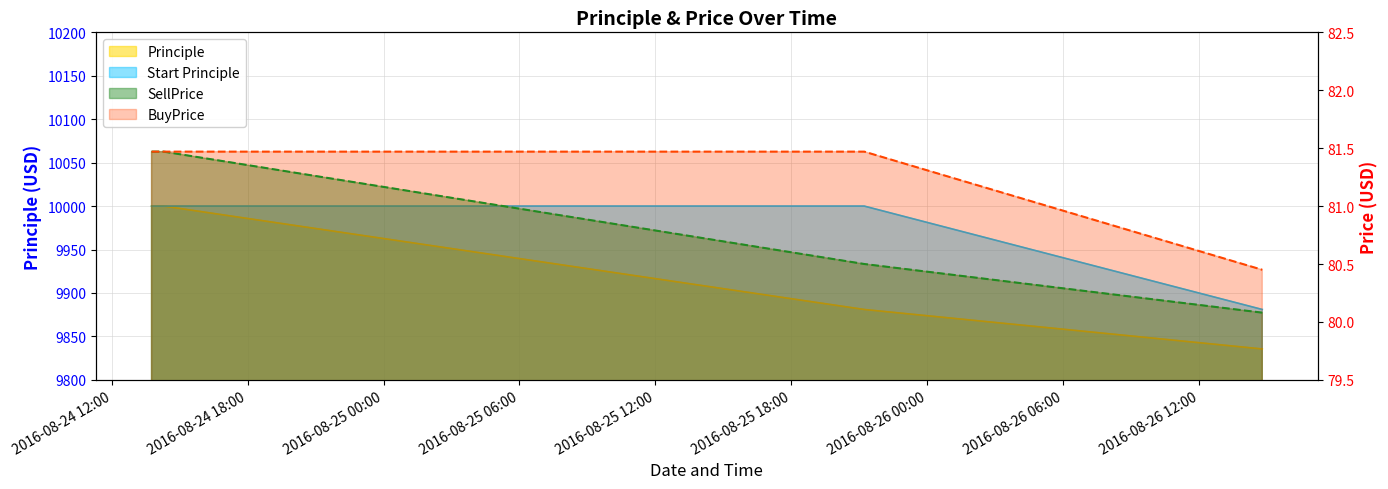

Which series has the widest spread of values?

Principle